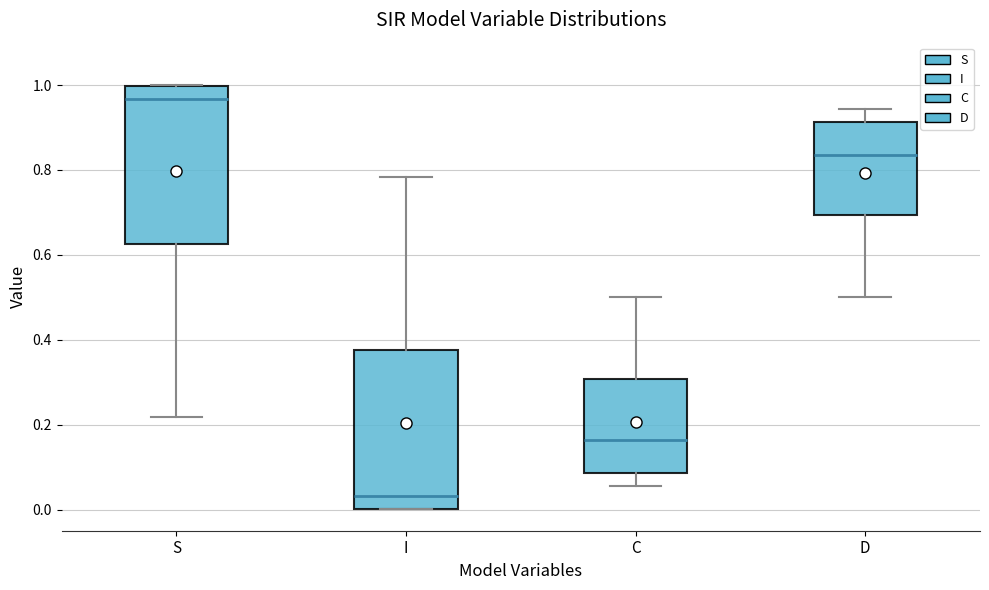

Reading left to right, transcribe this box plot: for each box, give where its median line is, the range the box spans, and where its two whiskers end, as read against the y-axis. The values are not printed on the chart, so give them approximately, as read against the axis.

S: median 0.96, box 0.62 to 1.00, whiskers 0.22 to 1.00
I: median 0.04, box 0.00 to 0.38, whiskers 0.00 to 0.78
C: median 0.16, box 0.08 to 0.30, whiskers 0.06 to 0.50
D: median 0.84, box 0.70 to 0.92, whiskers 0.50 to 0.94